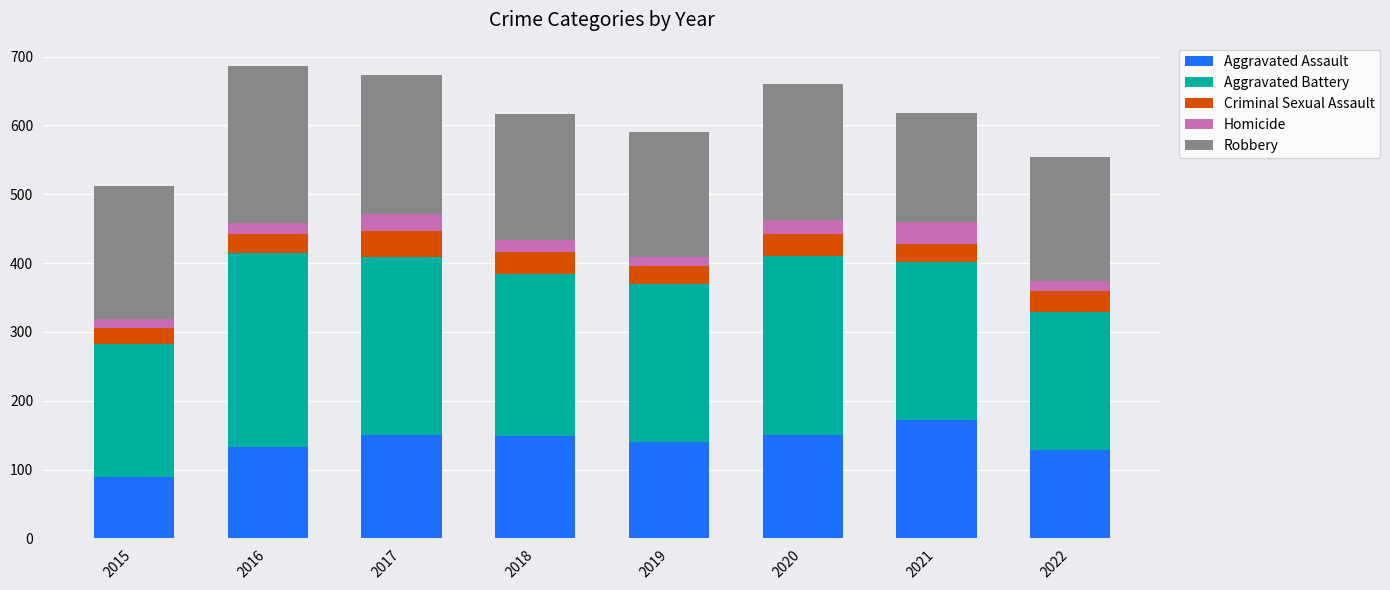

What is the lowest value of the Aggravated Assault series?

90